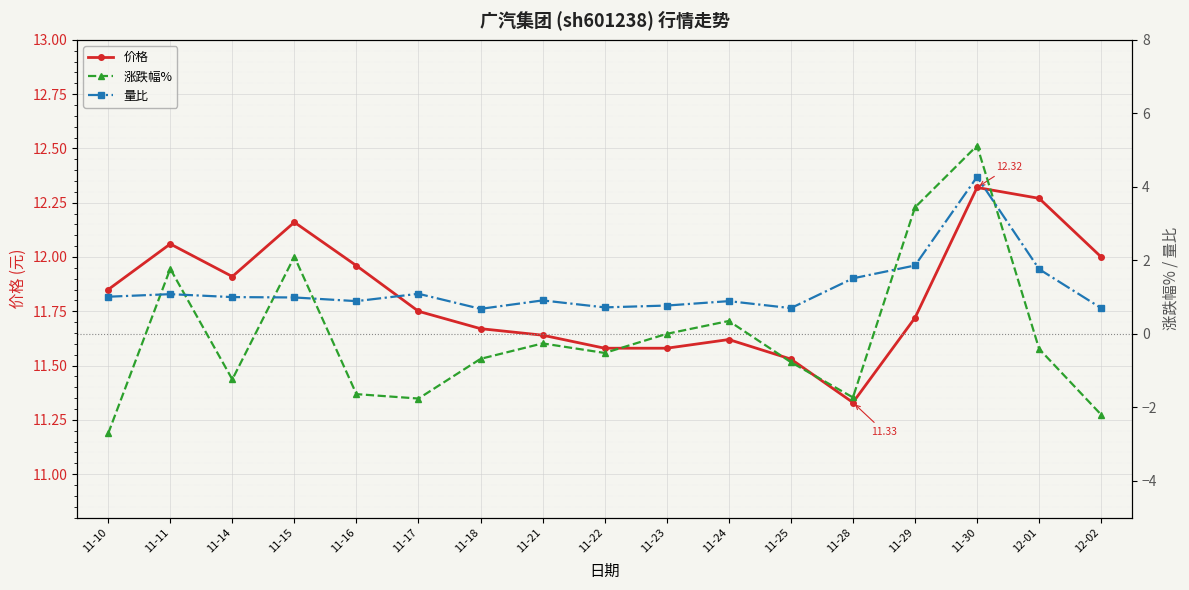

At which category does 价格 reach its first local valley?

11-14